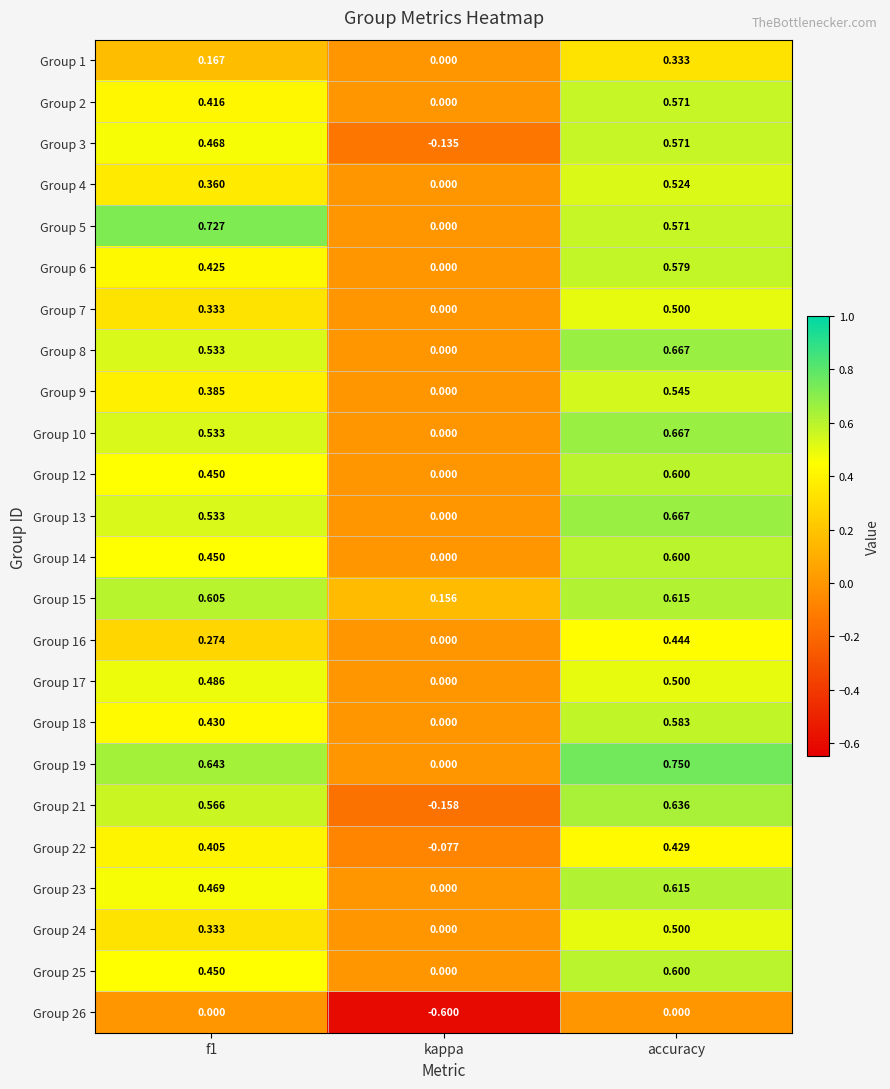

Which series has the largest total across all categories?

Group 19